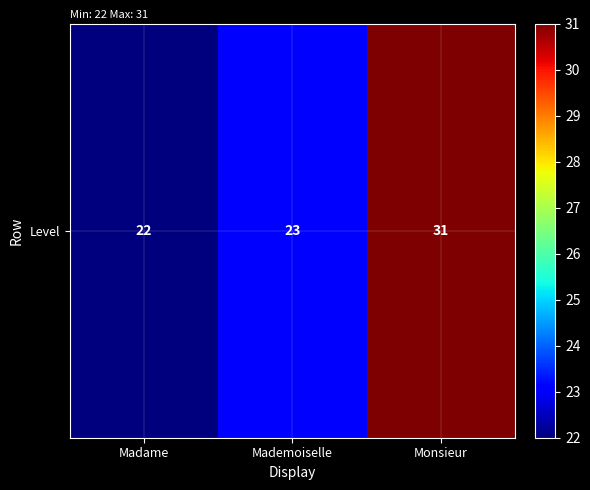

Reading right to left, what are all the values shown in this chart?

Monsieur=31	Mademoiselle=23	Madame=22